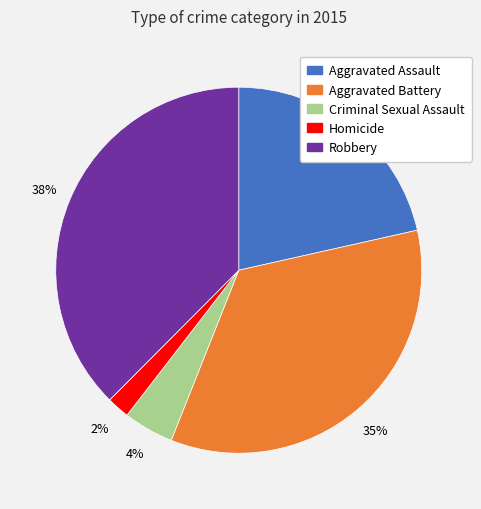

True or false: Criminal Sexual Assault accounts for 15% of the total.

False